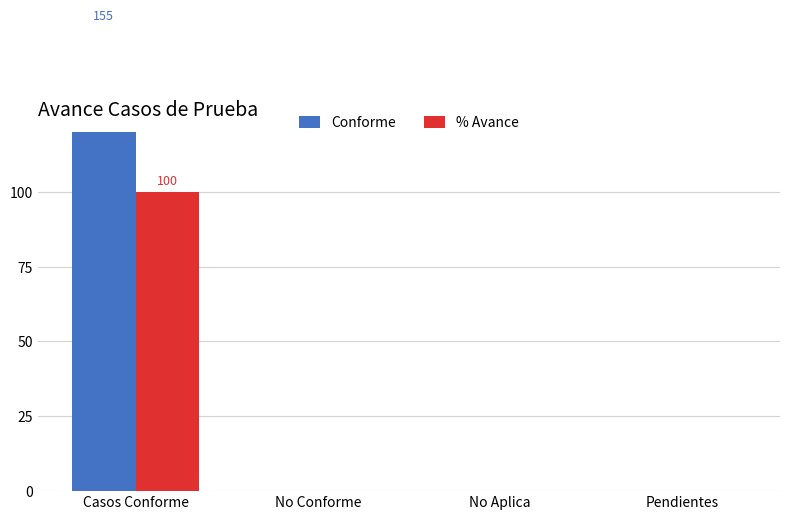

Does the chart contain any negative values?

No